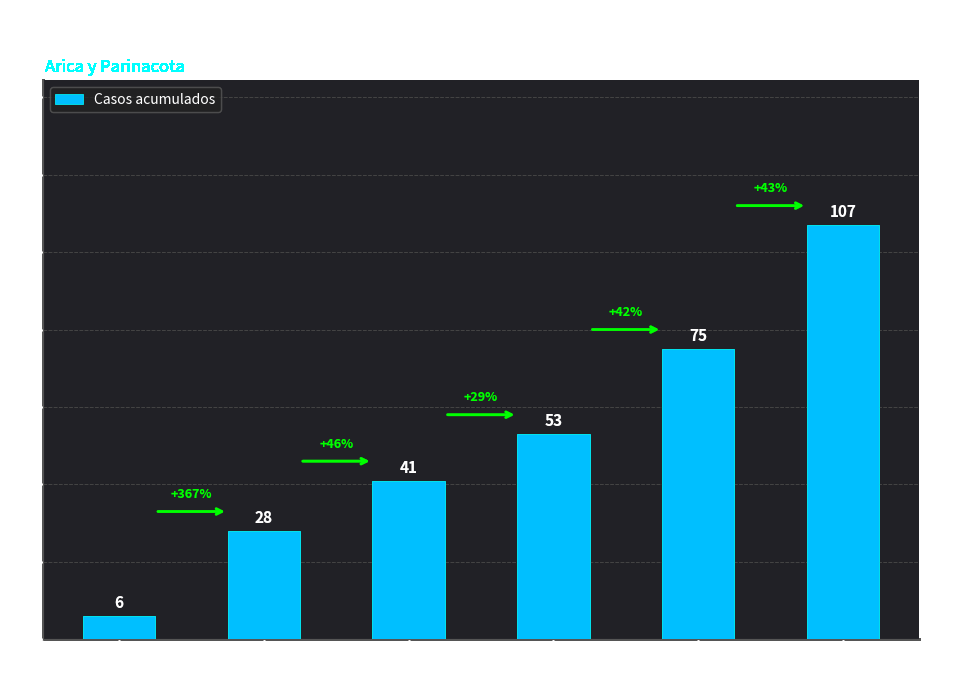

What value does the data have at Apr 9?

75